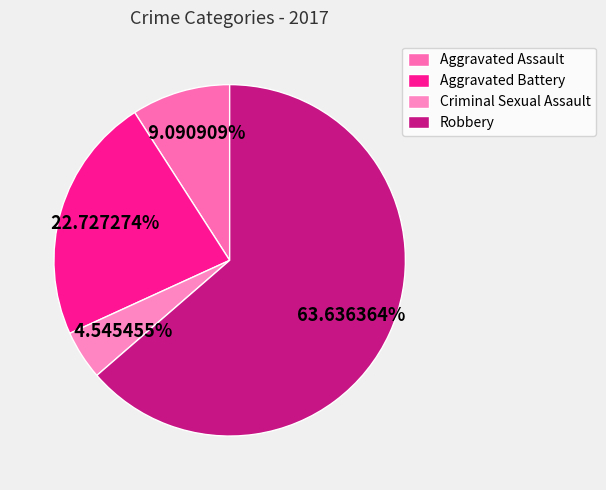

Does any single category account for the majority?

Yes